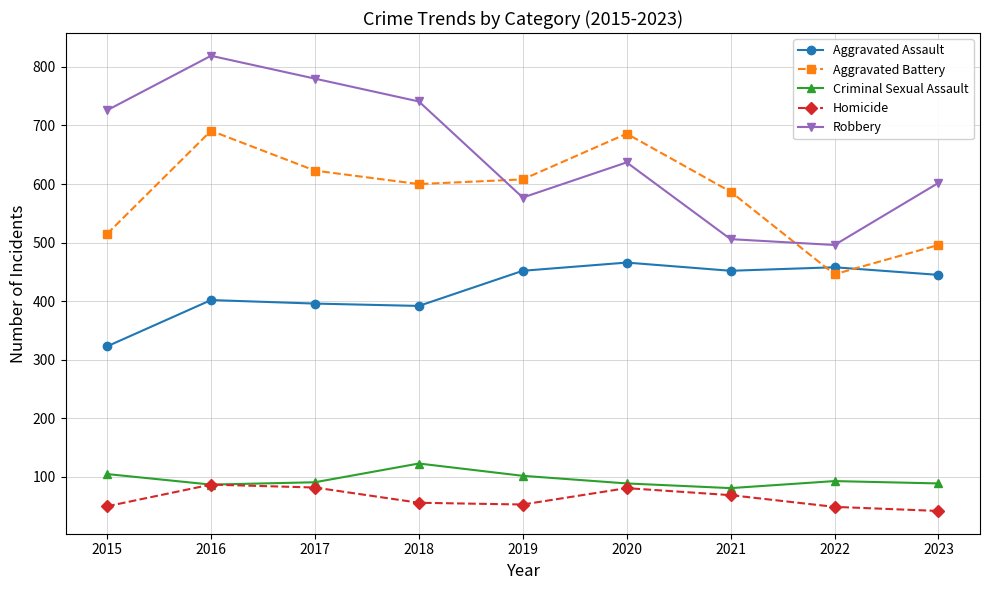

Is the value of Aggravated Battery at 2019 greater than the value of Homicide at 2019?

Yes